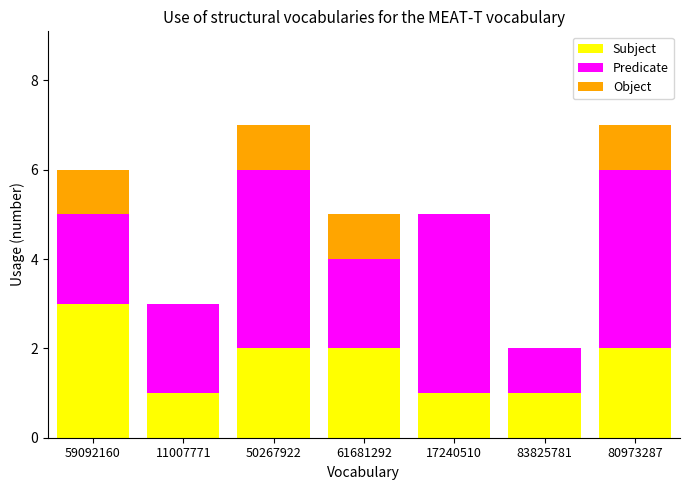

Is it true that Subject equals 1 at 11007771?

True